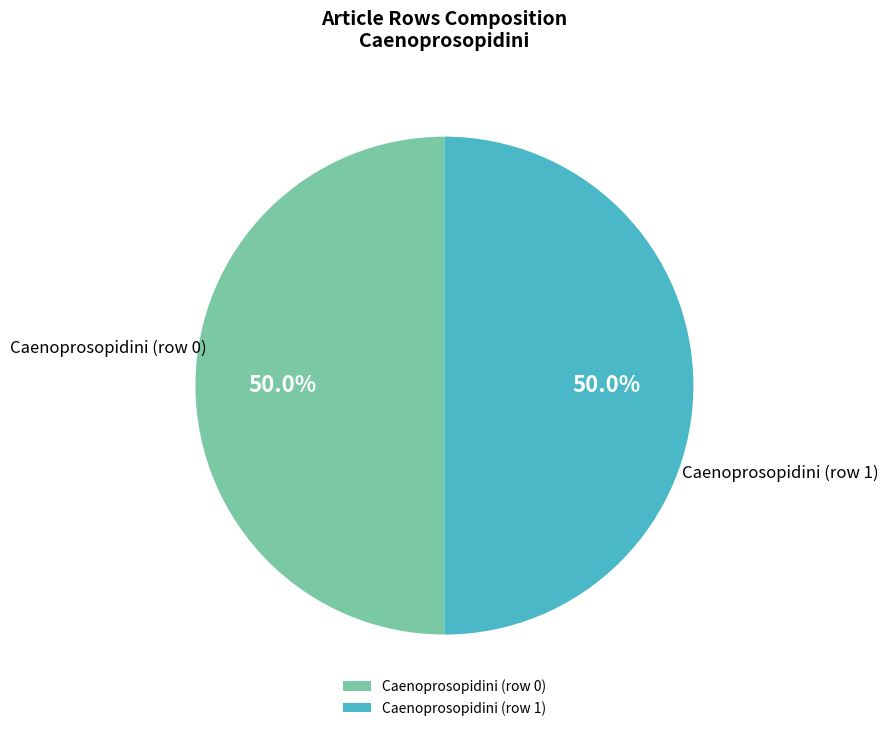

The Caenoprosopidini (row 0) slice represents 1% of the pie. True or false?

False